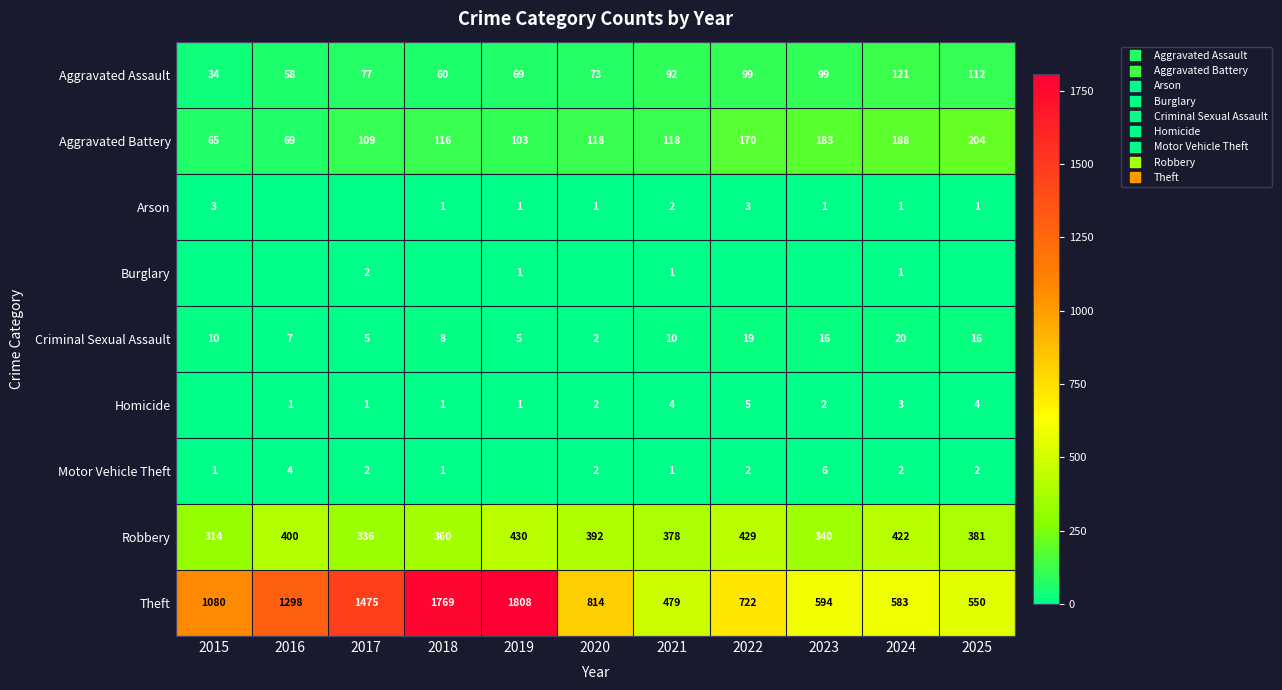

What is the sum of all Motor Vehicle Theft values?

23